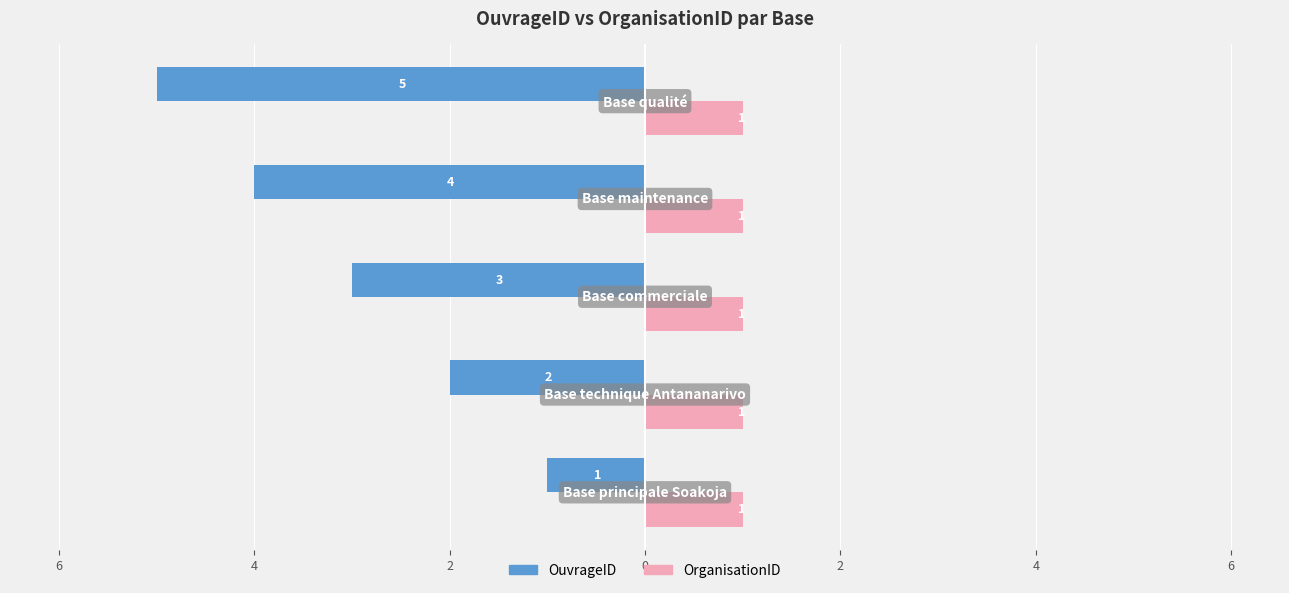

What are all the series names shown in the legend?

OuvrageID, OrganisationID